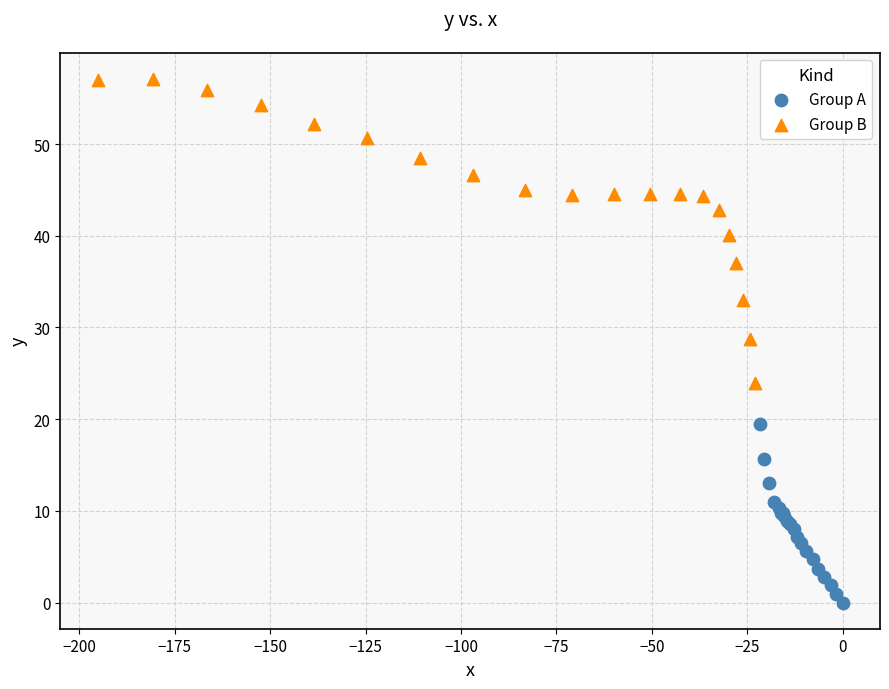

What are all the series names shown in the legend?

Group A, Group B